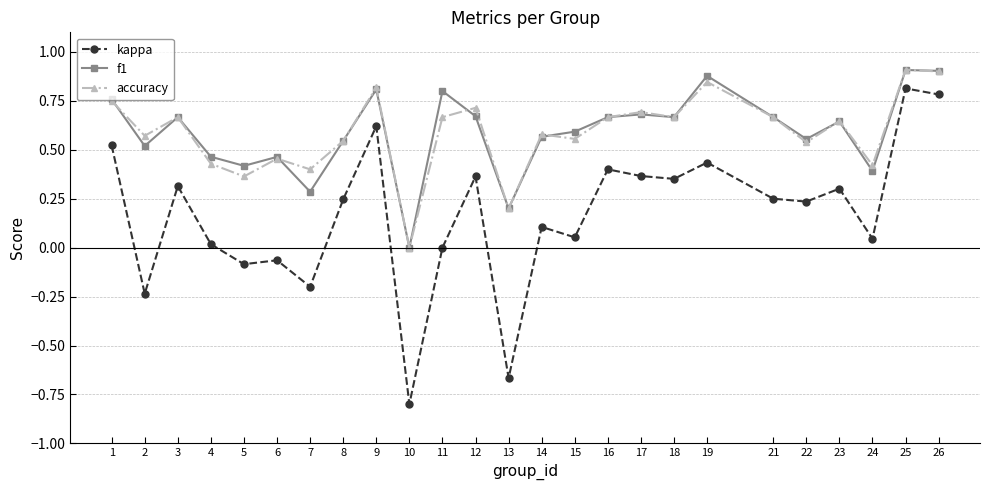

What is the smallest value displayed?

-0.8